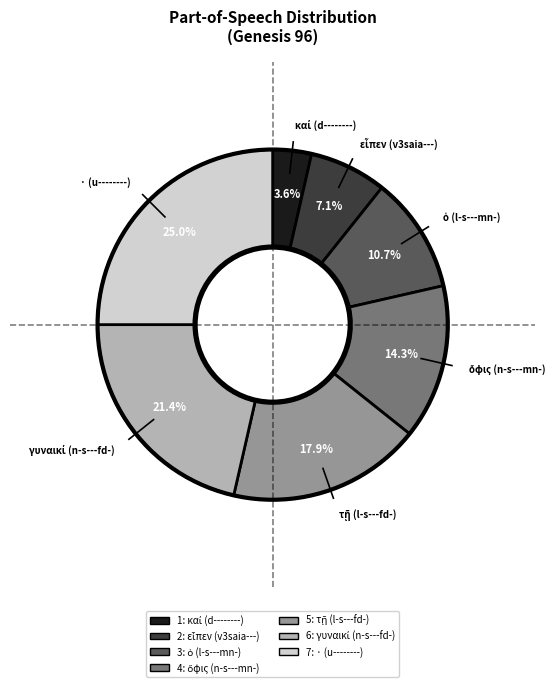

Is there a majority slice in this chart?

No